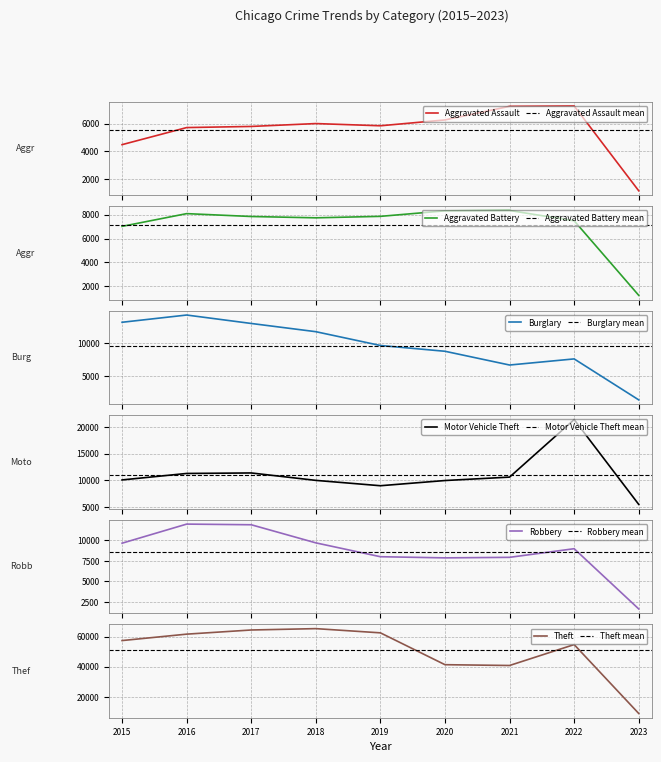

What is the spread (max minus min) of values at 2020?

35049